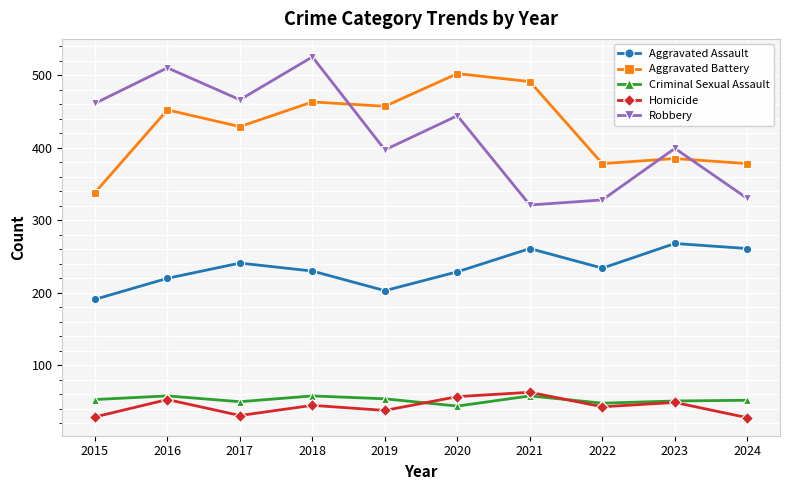

What is the difference between the highest and lowest values at 2022?

335